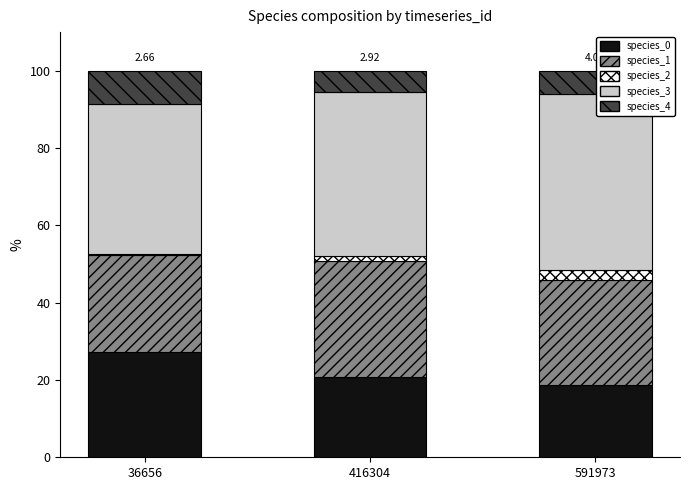

What is the difference between the maximum and second lowest values in the species_0 series?

6.4